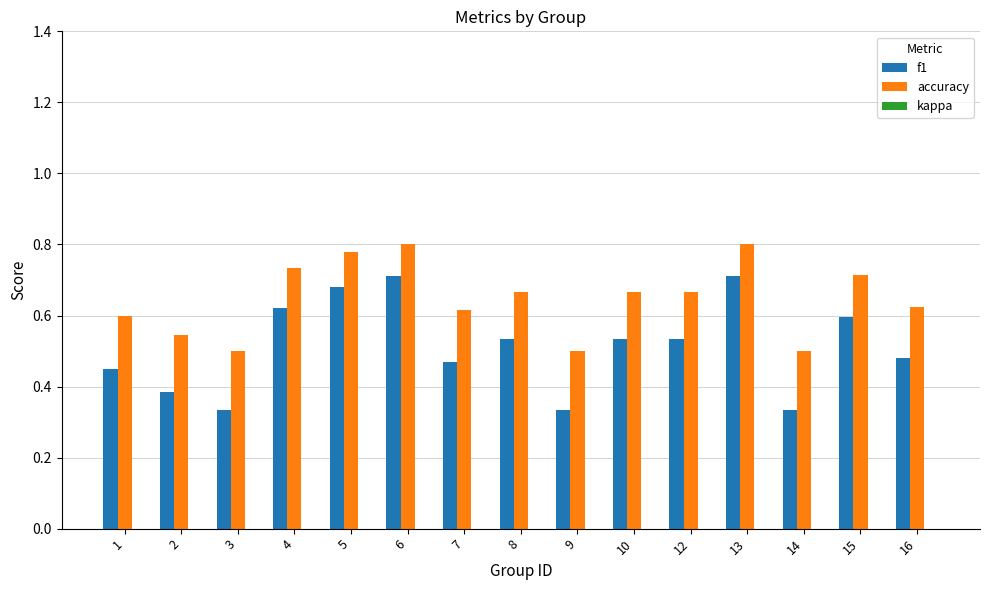

How many bars are there in total?

30